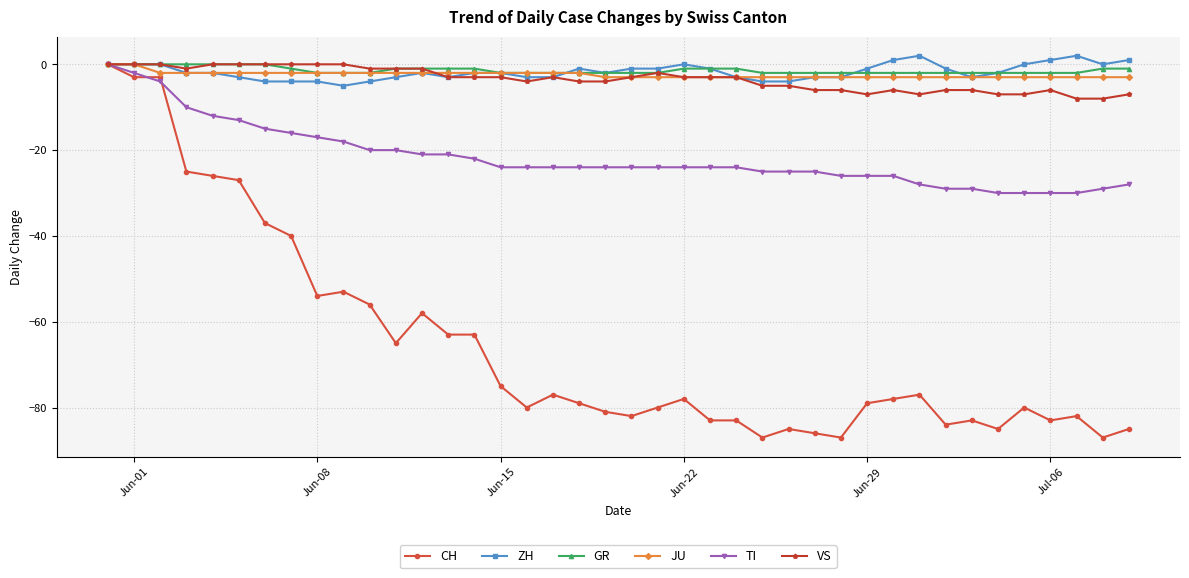

What is the minimum value for VS?

-8